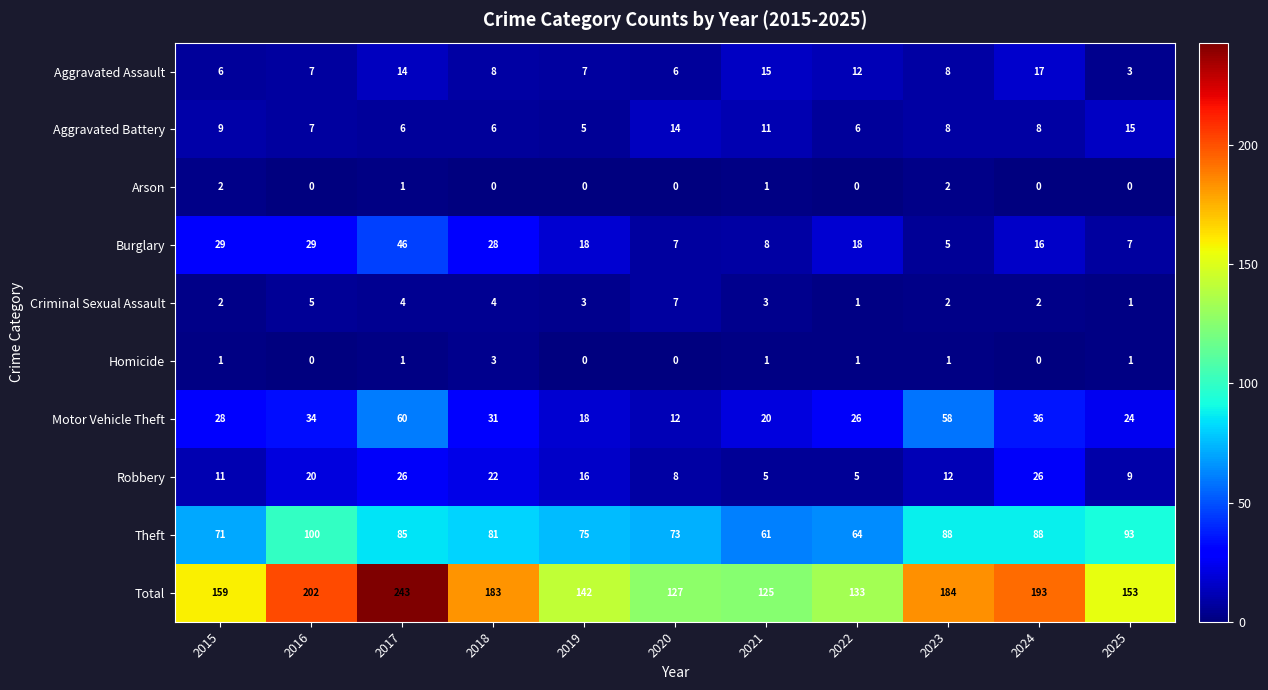

What is the difference between the highest and lowest values at 2022?

133